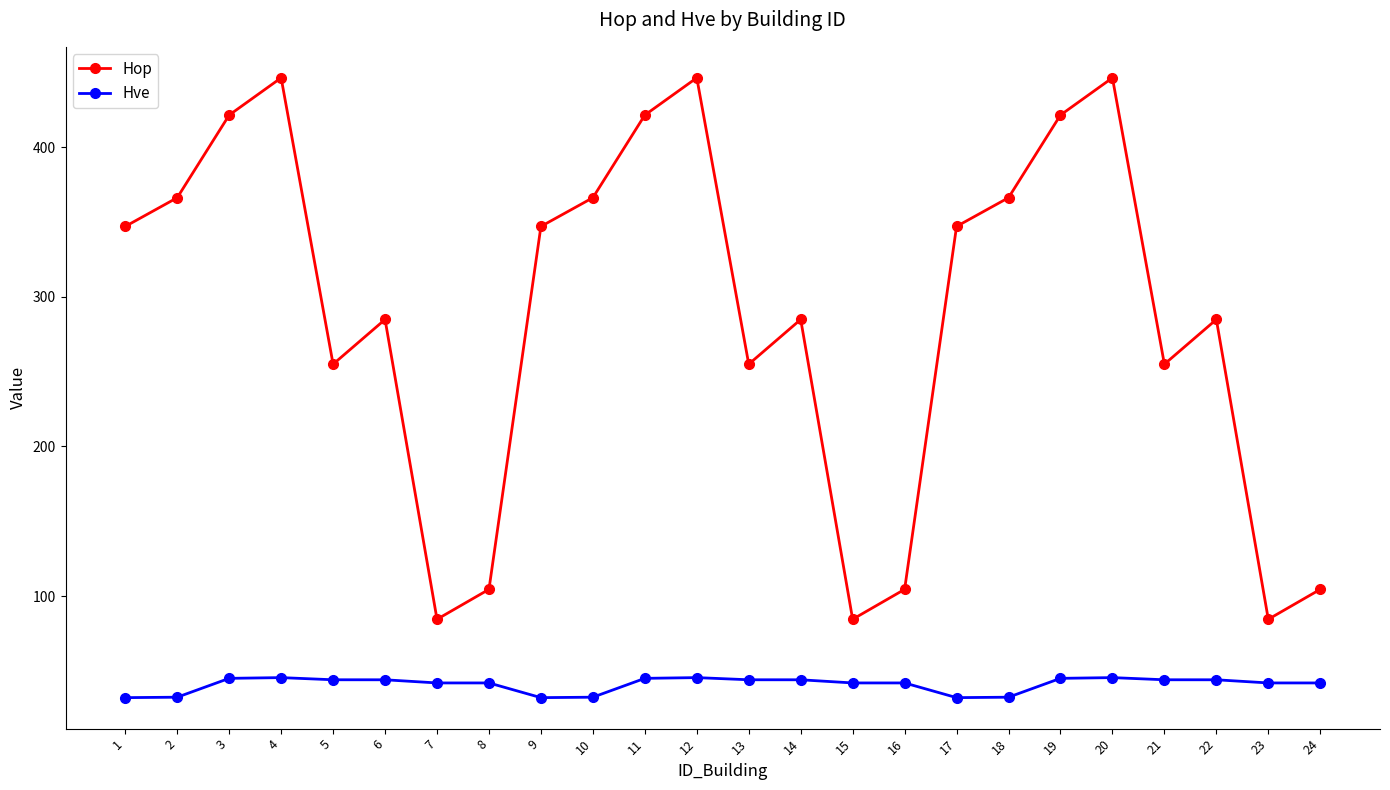

What are all the series names shown in the legend?

Hop, Hve